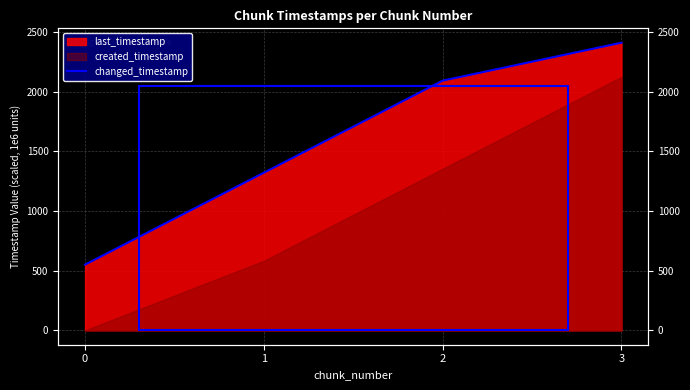

Reading left to right, list all the values displayed in this chart.

550.4	1320.3	2091.7	2409.4